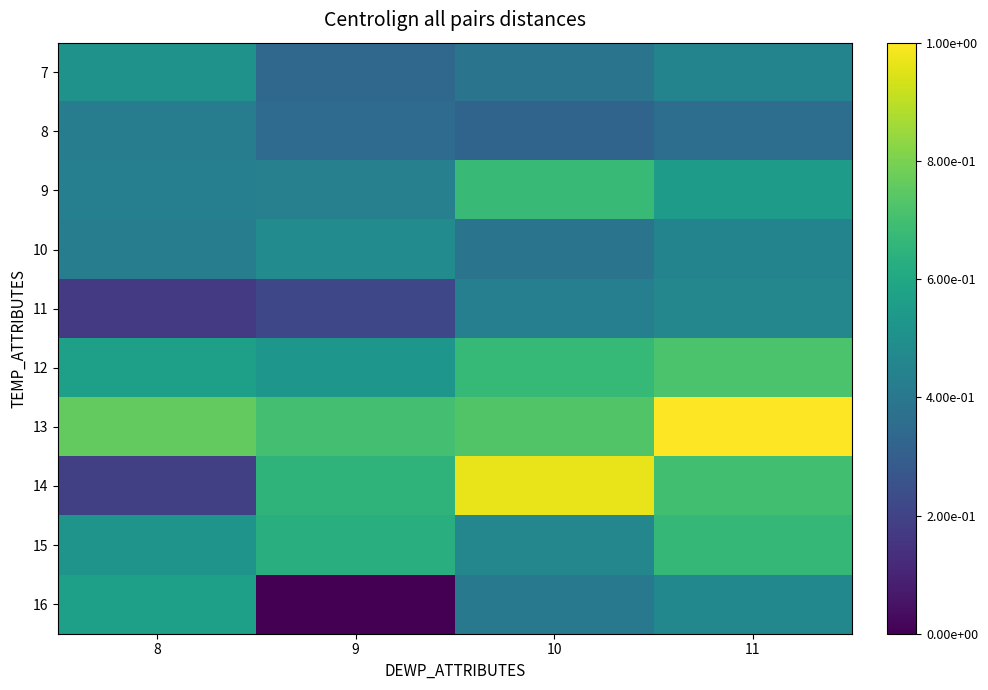

What is the total value across all series at 10?

5.4